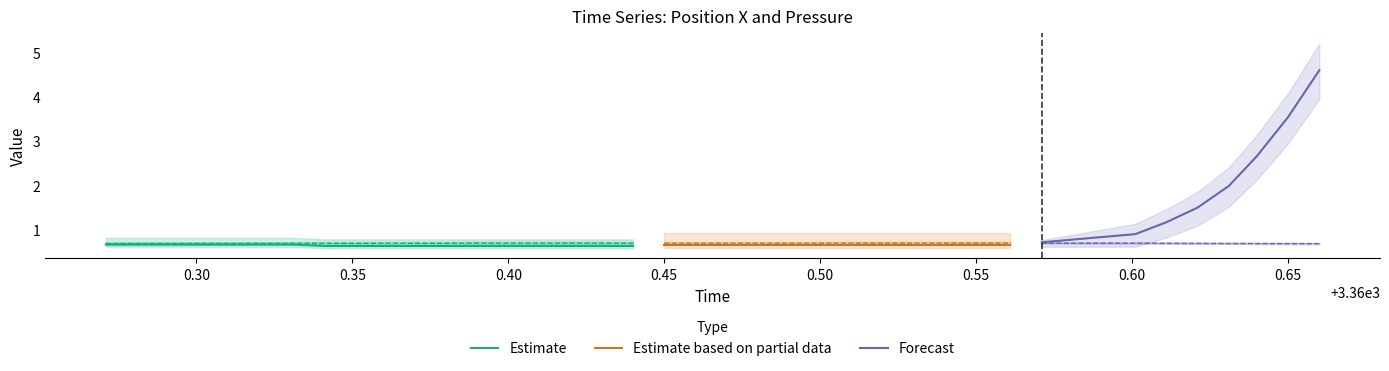

What is the sum of all pressure values?

28.1